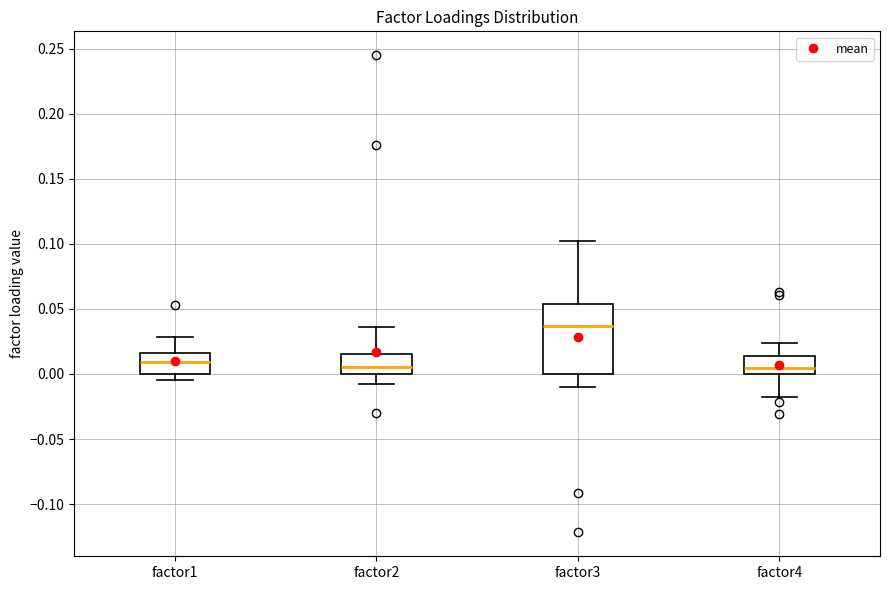

Comparing the boxes themselves (not the whiskers), which one is the tallest?

factor3